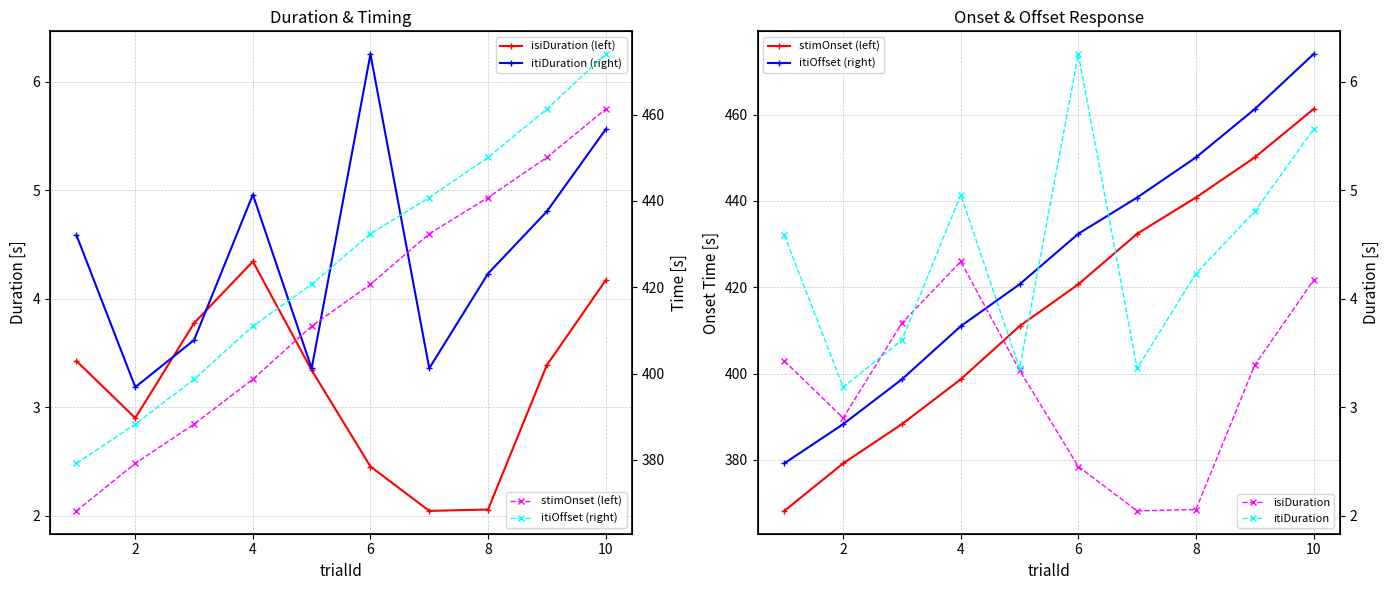

Reading left to right, extract all data points from this chart.

isiDuration (left): 3.4	2.9	3.8	4.3	3.3	2.5	2.0	2.1	3.4	4.2
itiDuration (right): 4.6	3.2	3.6	5.0	3.4	6.3	3.4	4.2	4.8	5.6
stimOnset (left): 368.2	379.2	388.3	398.7	411.0	420.7	432.4	440.8	450.1	461.3
itiOffset (right): 379.2	388.3	398.7	411.0	420.7	432.4	440.8	450.1	461.3	474.0
isiDuration: 3.4	2.9	3.8	4.3	3.3	2.5	2.0	2.1	3.4	4.2
itiDuration: 4.6	3.2	3.6	5.0	3.4	6.3	3.4	4.2	4.8	5.6